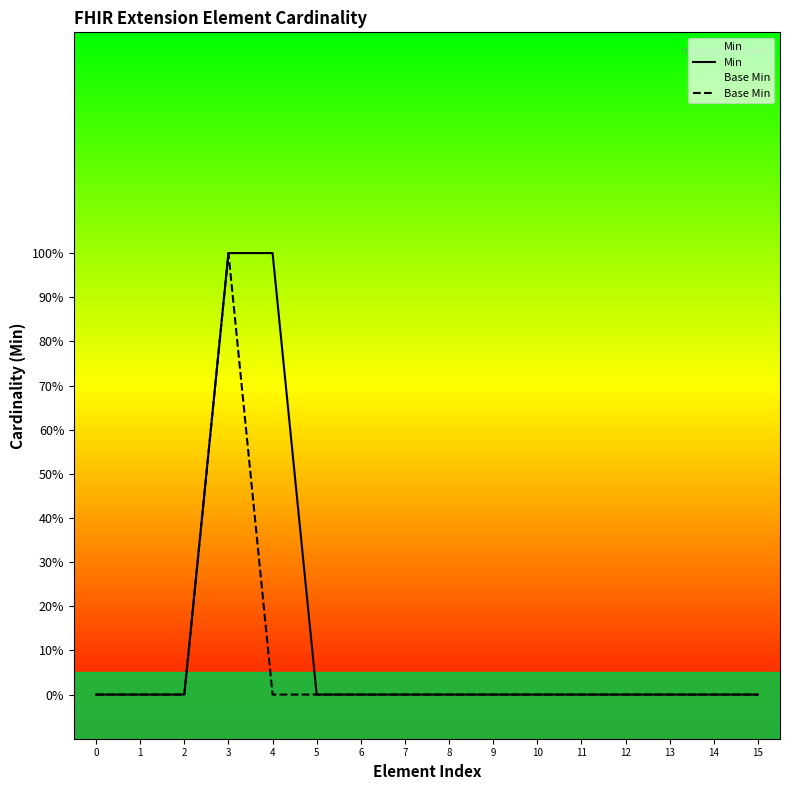

How many lines are shown in the chart?

2